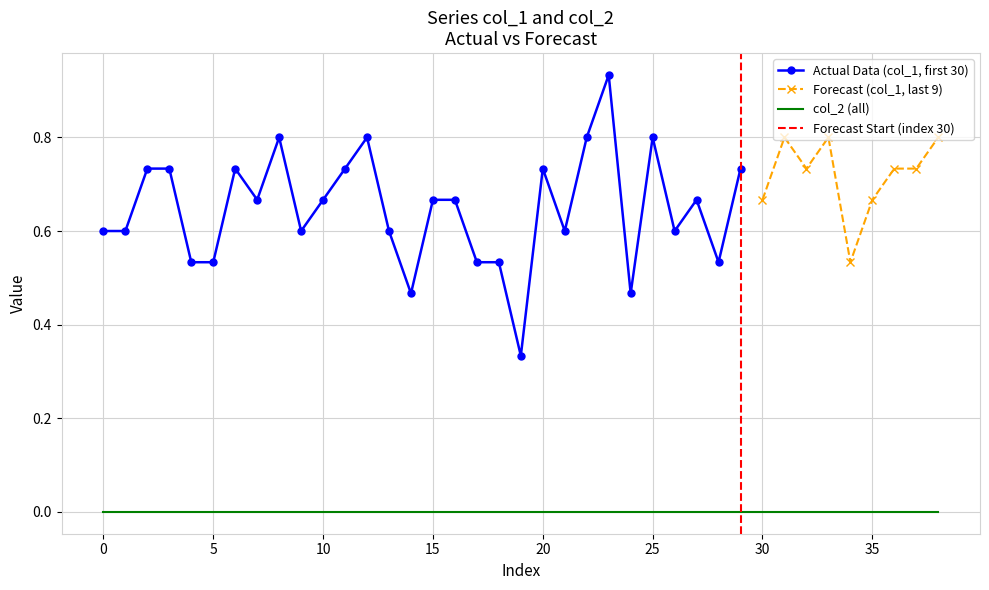

True or false: col_2 and col_1 intersect in this chart.

False